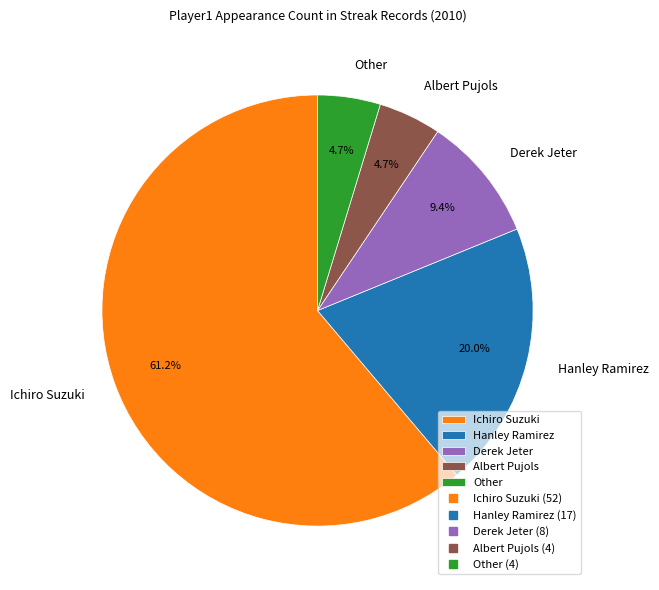

What portion of the pie excludes Ichiro Suzuki?

38.8%